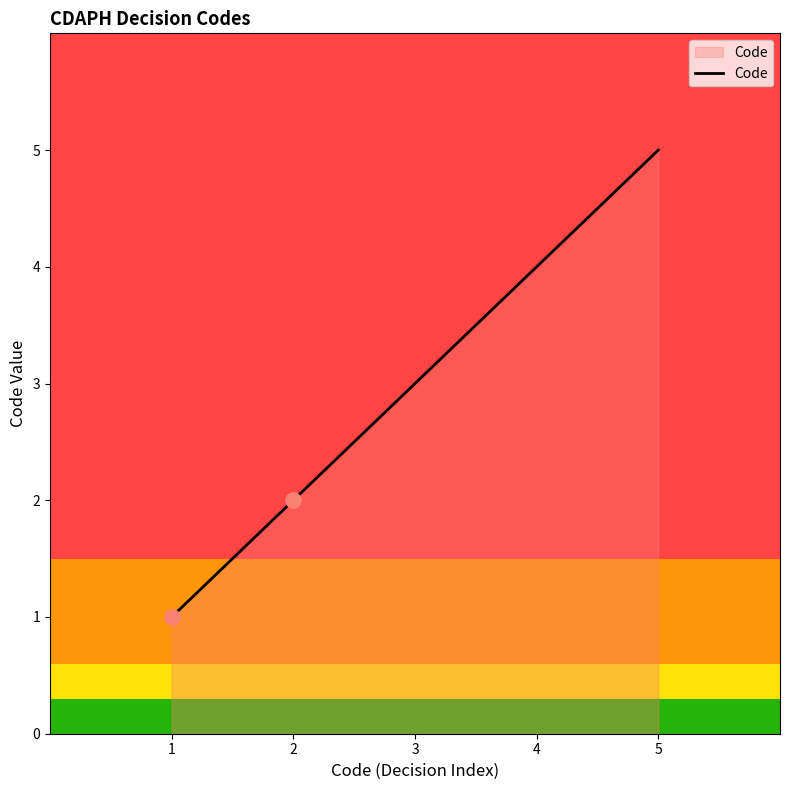

What is the change in value from 3 to 4?

+1